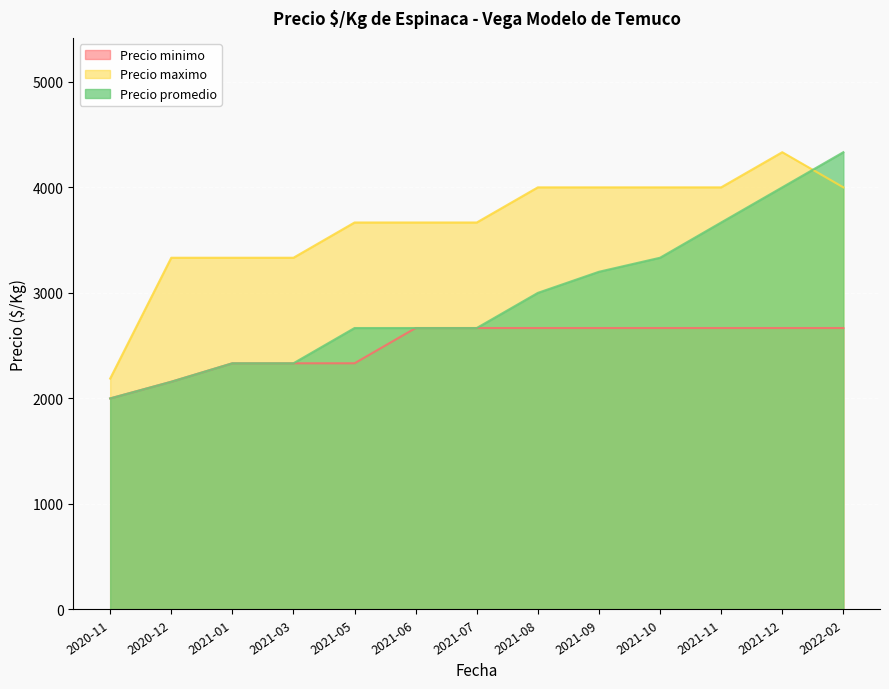

Reading left to right, what are all the values shown in this chart?

Precio minimo: 2020-11=2000	2020-12=2158	2021-01=2333	2021-03=2333	2021-05=2333	2021-06=2667	2021-07=2667	2021-08=2667	2021-09=2667	2021-10=2667	2021-11=2667	2021-12=2667	2022-02=2667
Precio maximo: 2020-11=2188	2020-12=3333	2021-01=3333	2021-03=3333	2021-05=3667	2021-06=3667	2021-07=3667	2021-08=4000	2021-09=4000	2021-10=4000	2021-11=4000	2021-12=4333	2022-02=4000
Precio promedio: 2020-11=2000	2020-12=2158	2021-01=2333	2021-03=2333	2021-05=2667	2021-06=2667	2021-07=2667	2021-08=3000	2021-09=3200	2021-10=3333	2021-11=3667	2021-12=4000	2022-02=4333